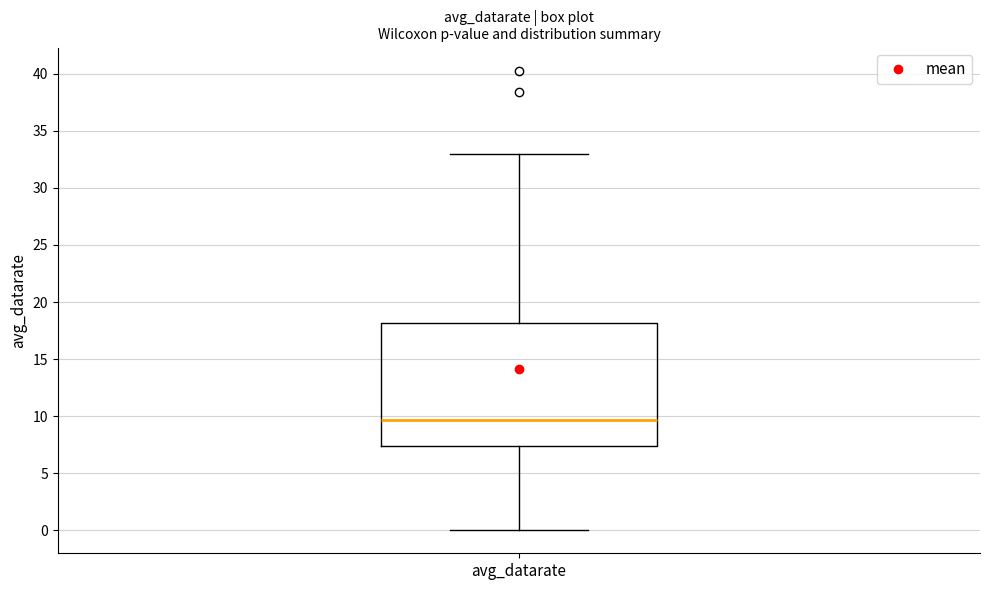

Where is the upper edge of the box for avg_datarate on the y-axis? The values are not printed on the chart, so give them approximately, as read against the axis.

18.0